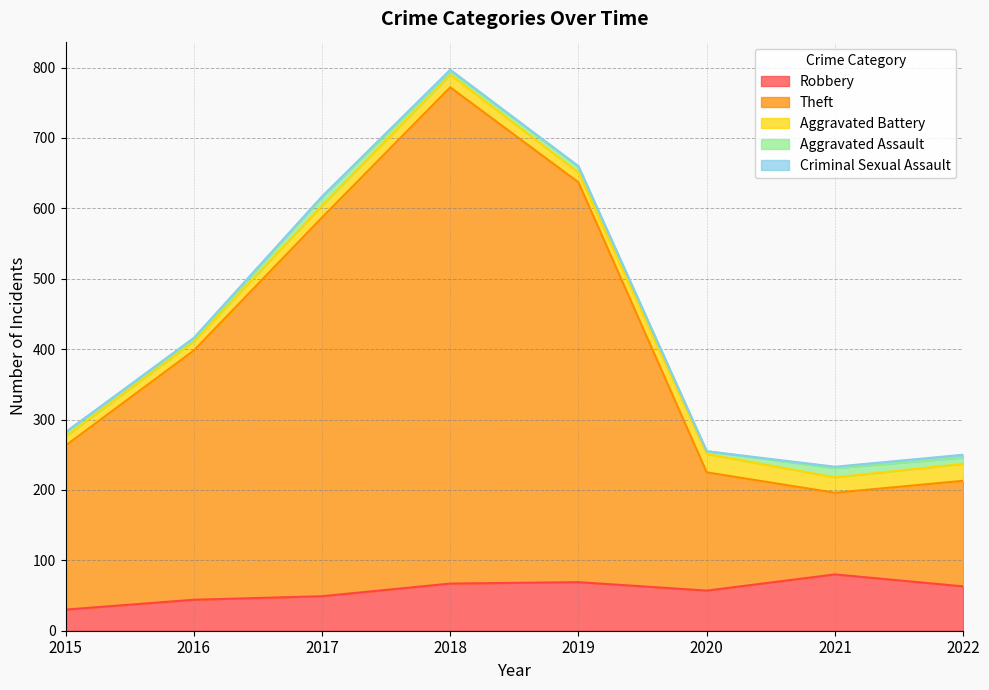

Rank the categories by Theft value from highest to lowest.

2018, 2019, 2017, 2016, 2015, 2020, 2022, 2021